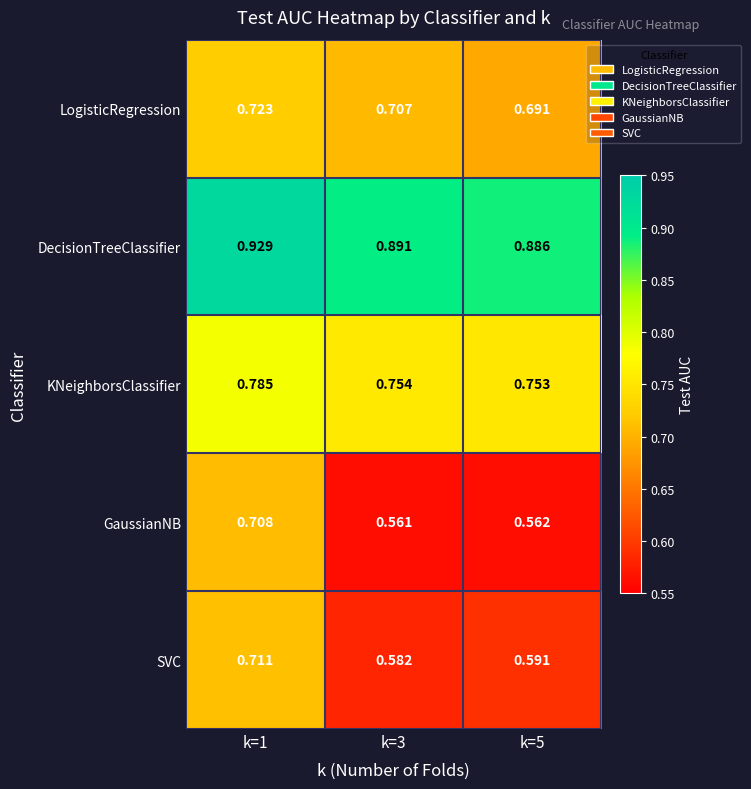

Which series has the largest total across all categories?

DecisionTreeClassifier